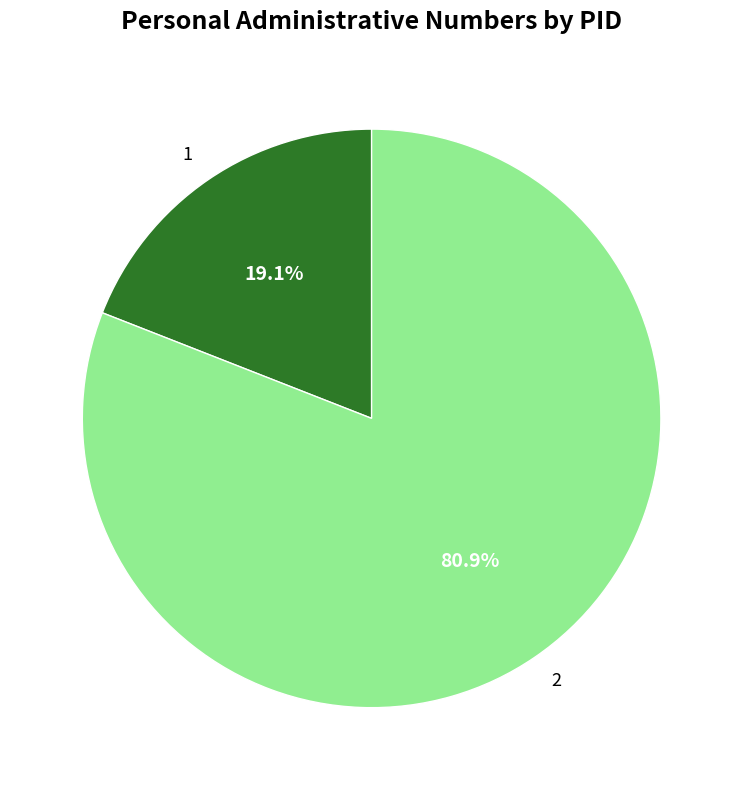

What is the largest slice in the pie chart?

2